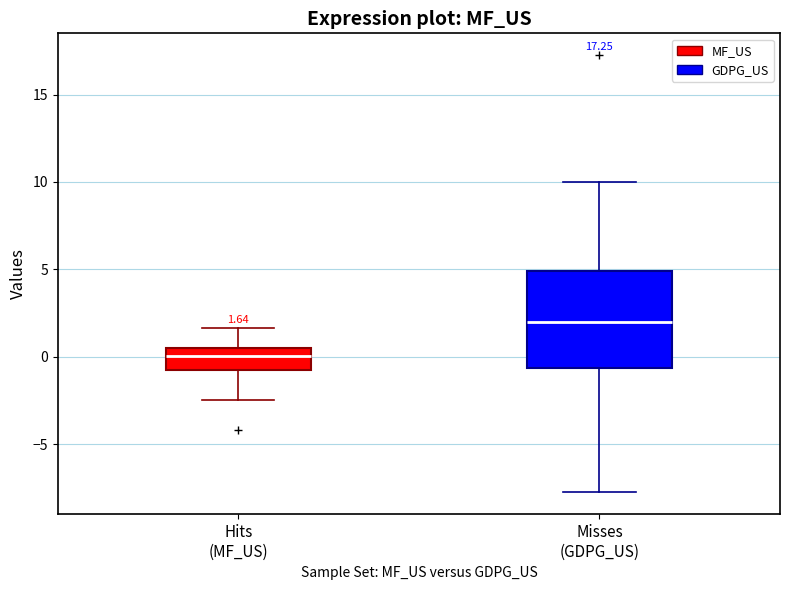

Which box has the highest median line?

Misses (GDPG_US)